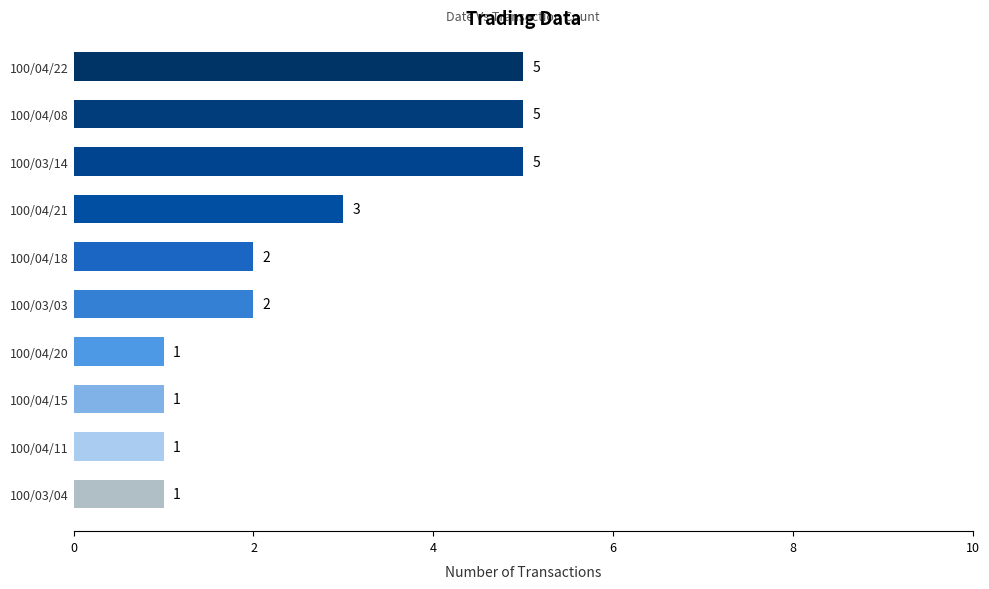

Reading top to bottom, list all the values displayed in this chart.

5	5	5	3	2	2	1	1	1	1